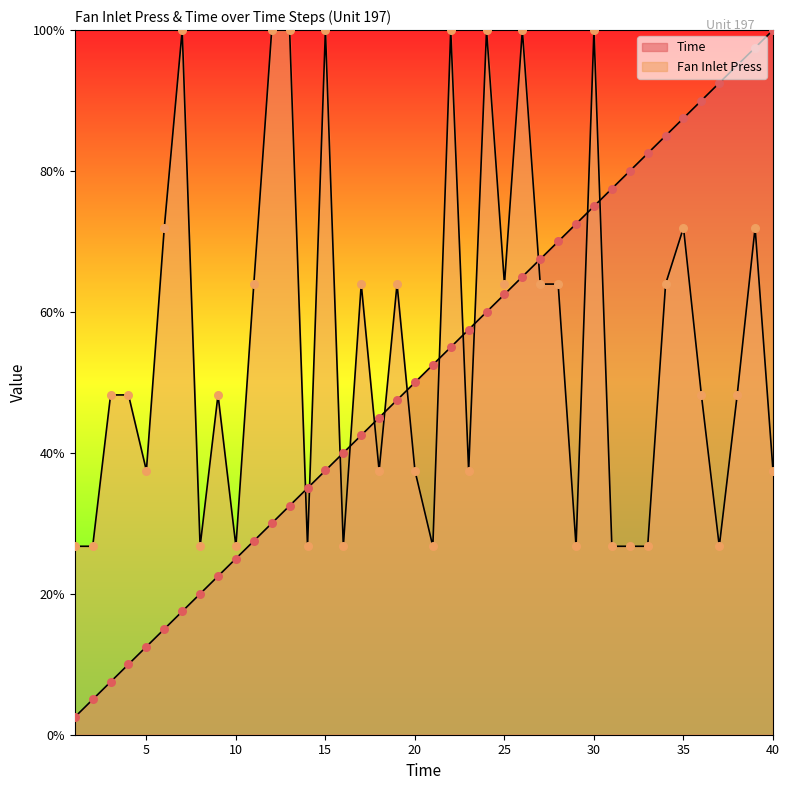

Which series reaches the minimum Y coordinate?

Time